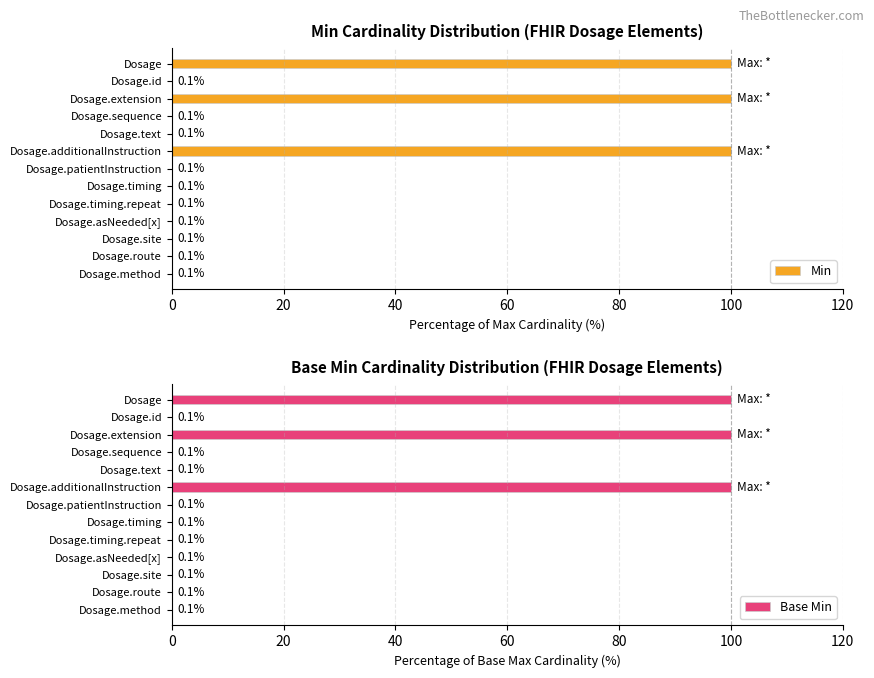

Read the Min value at Dosage.

100.0